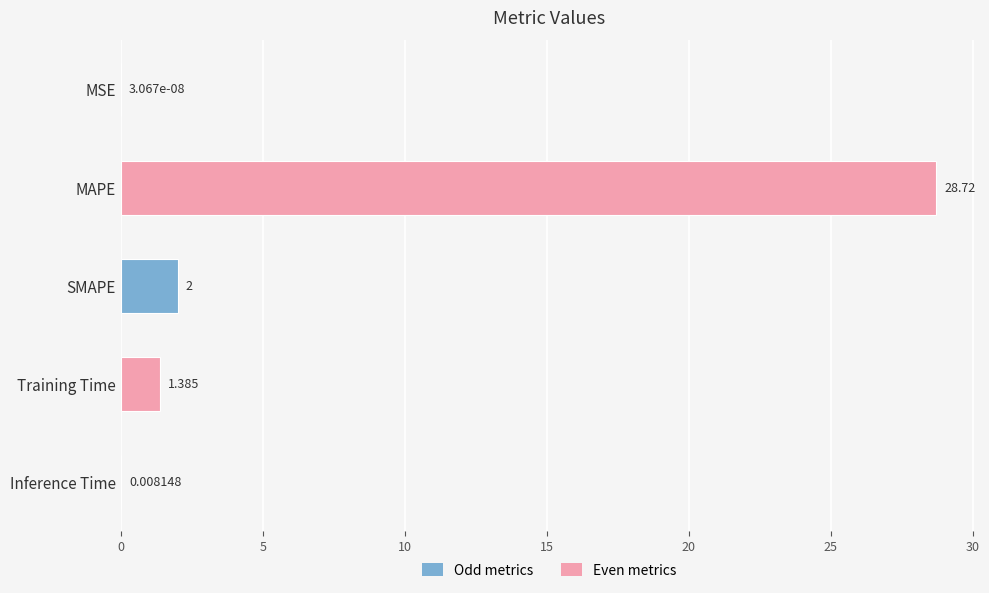

Between Training Time and MAPE, which is larger?

MAPE